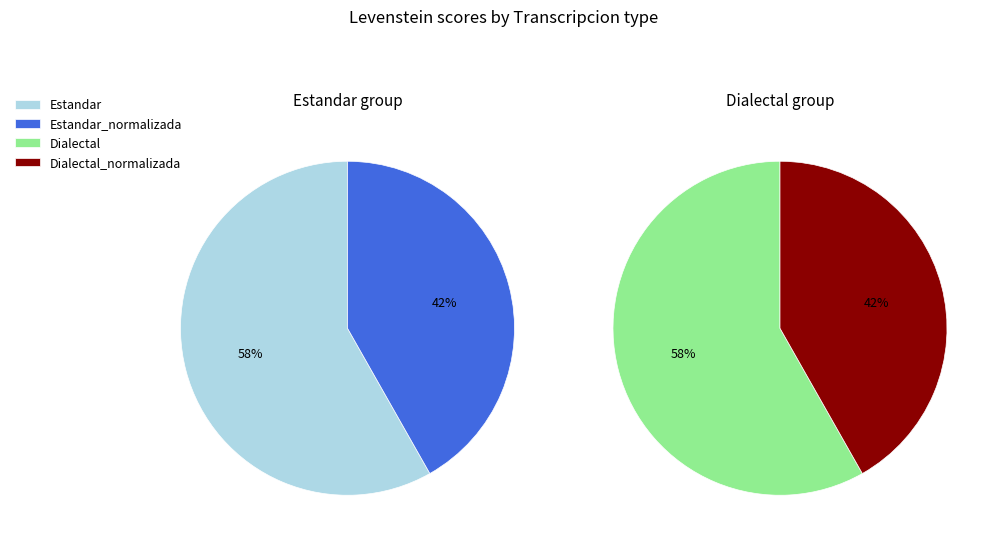

What is the smallest slice in the pie chart?

Estandar_normalizada